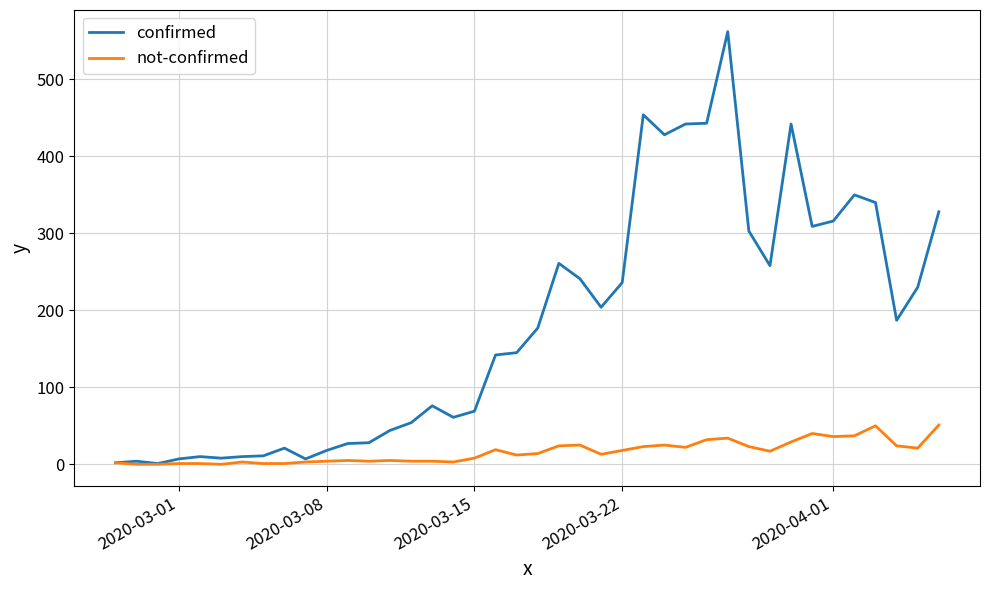

What are all the series names shown in the legend?

confirmed, not-confirmed